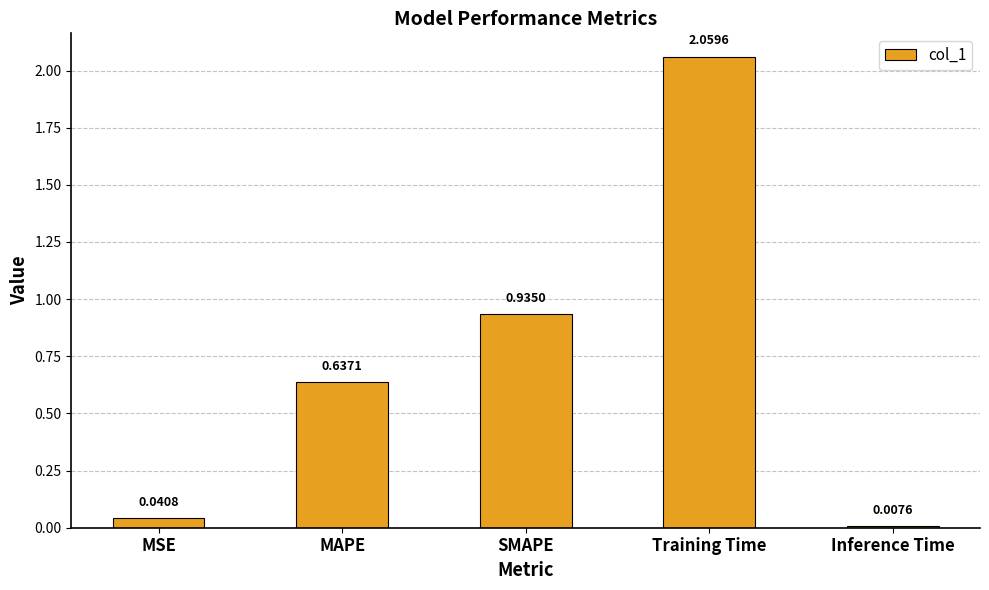

Rank the categories by value from lowest to highest.

Inference Time, MSE, MAPE, SMAPE, Training Time